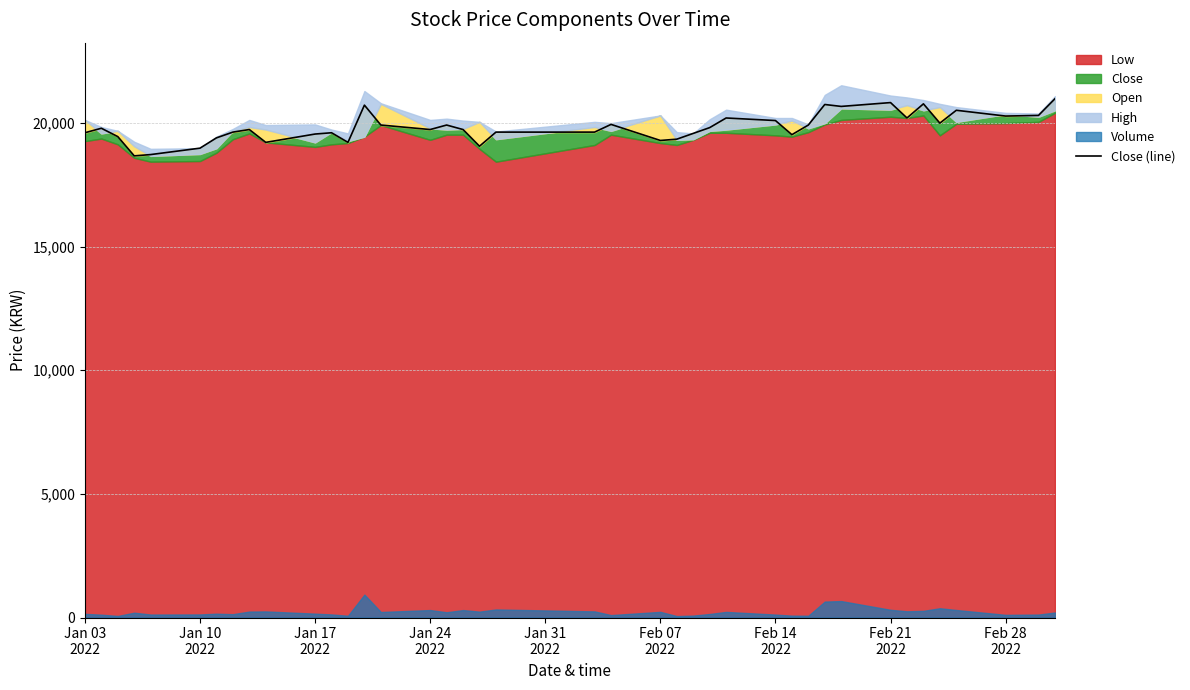

How many values are below 19733?

18